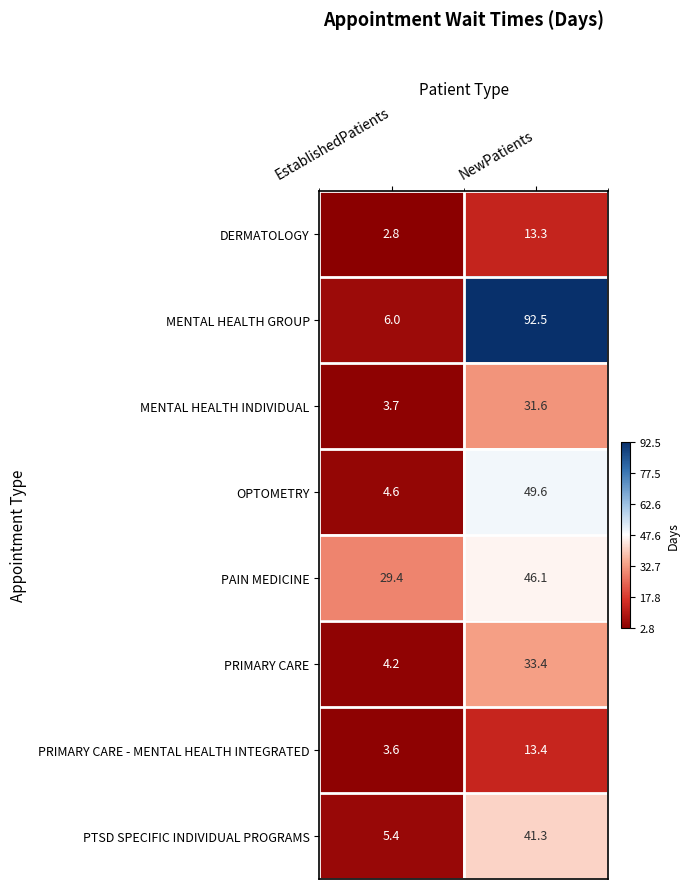

What is the smallest value displayed?

2.8